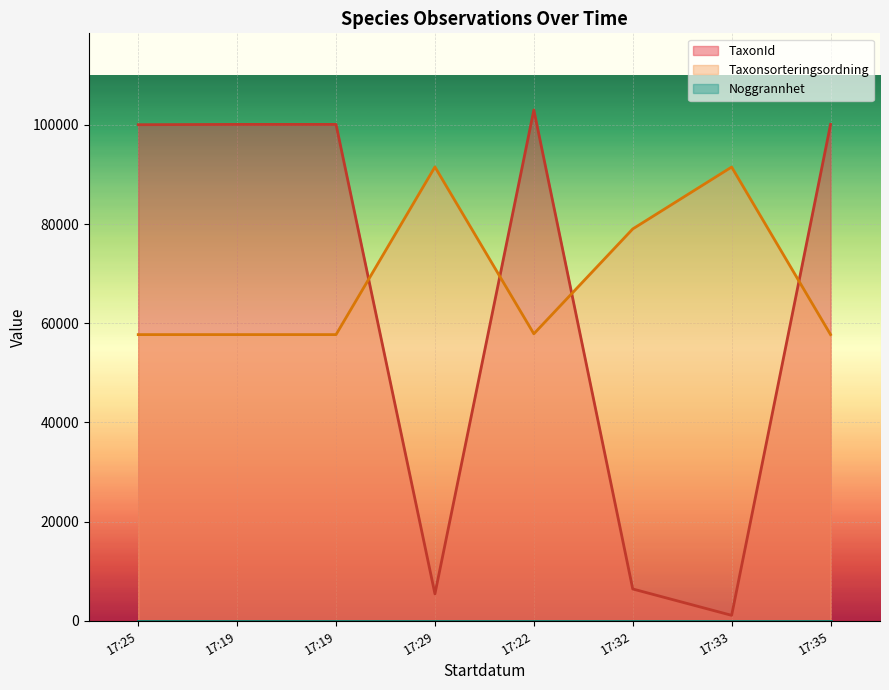

What is the value of the TaxonId point at the 2nd from the left?

100109